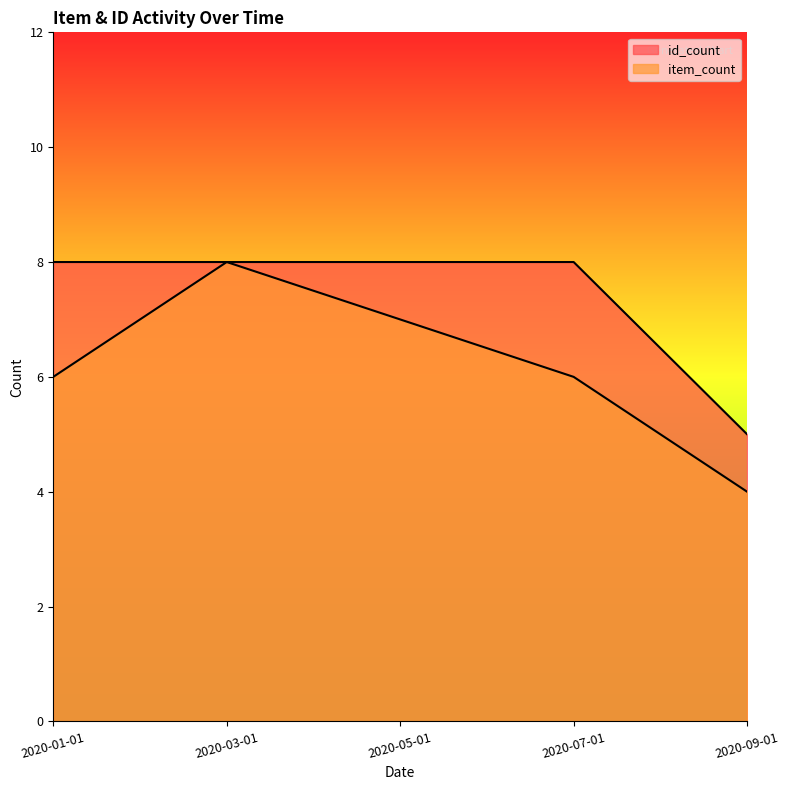

Which series has the largest total across all categories?

id_count